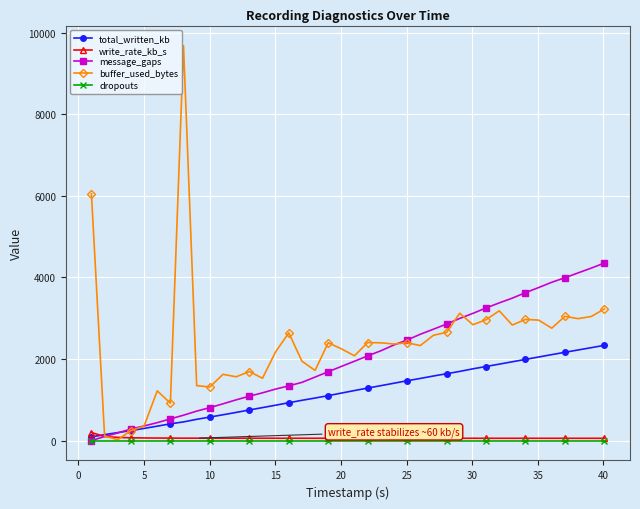

Which series has the largest total across all categories?

buffer_used_bytes